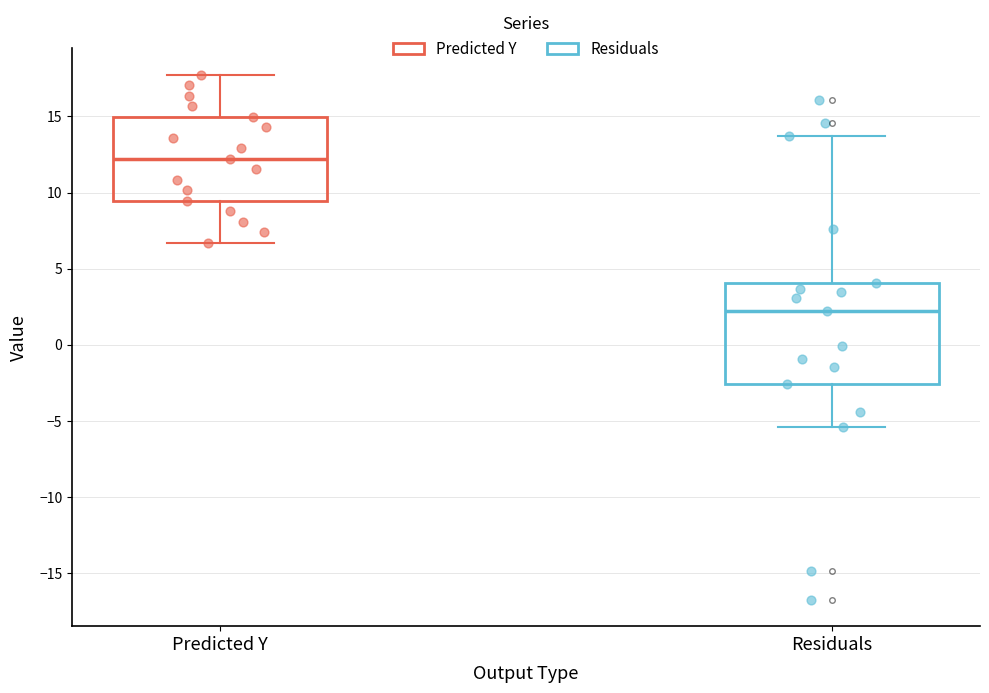

Where is the upper edge of the box for Residuals on the y-axis? The values are not printed on the chart, so give them approximately, as read against the axis.

4.0